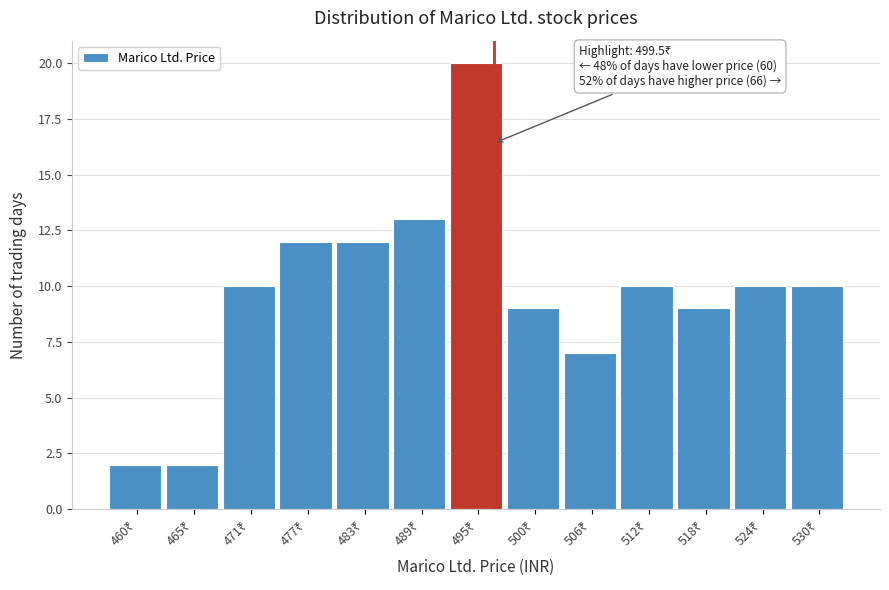

Reading left to right, transcribe all the data shown in this chart.

2	2	10	12	12	13	20	9	7	10	9	10	10